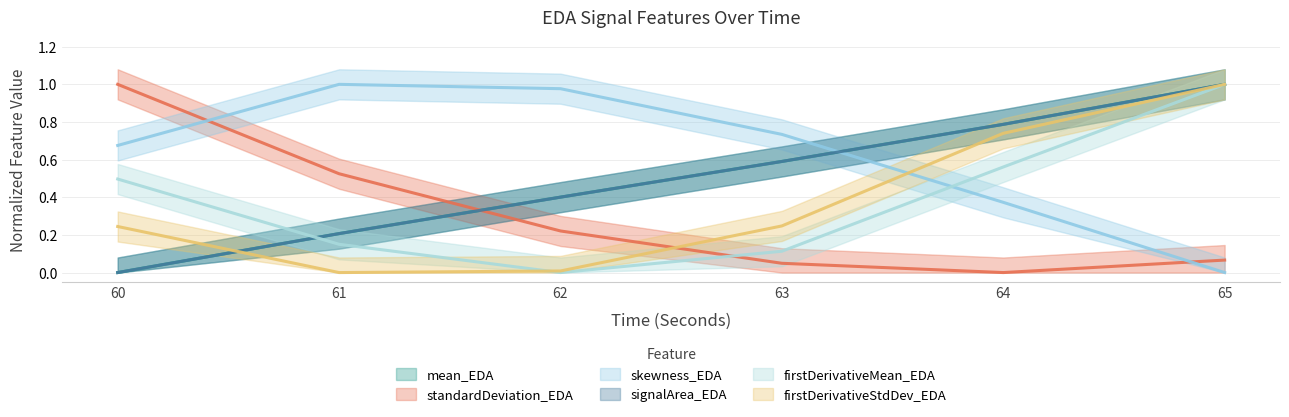

True or false: signalArea_EDA has a value of 1.0 at 65.

True